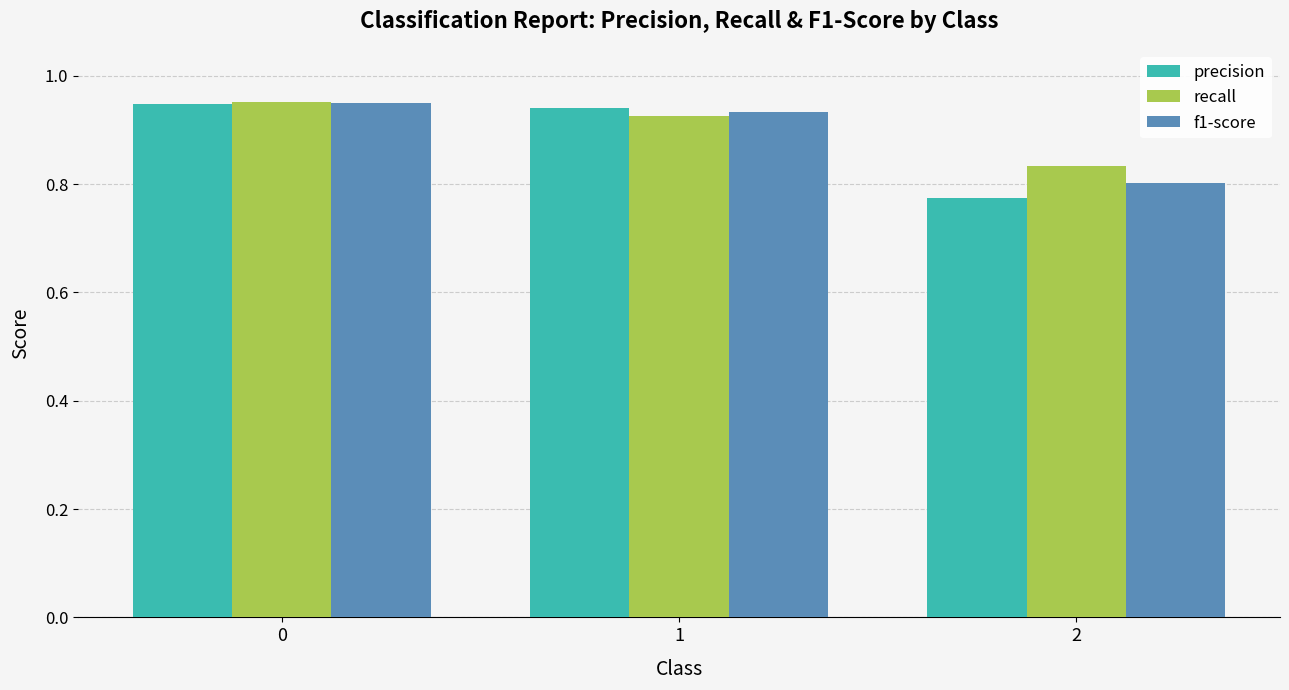

Which series has the largest range (max minus min)?

precision